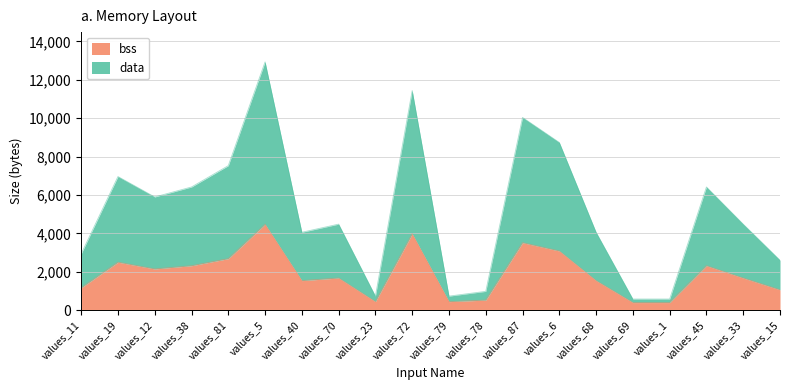

Which series has the largest total across all categories?

data